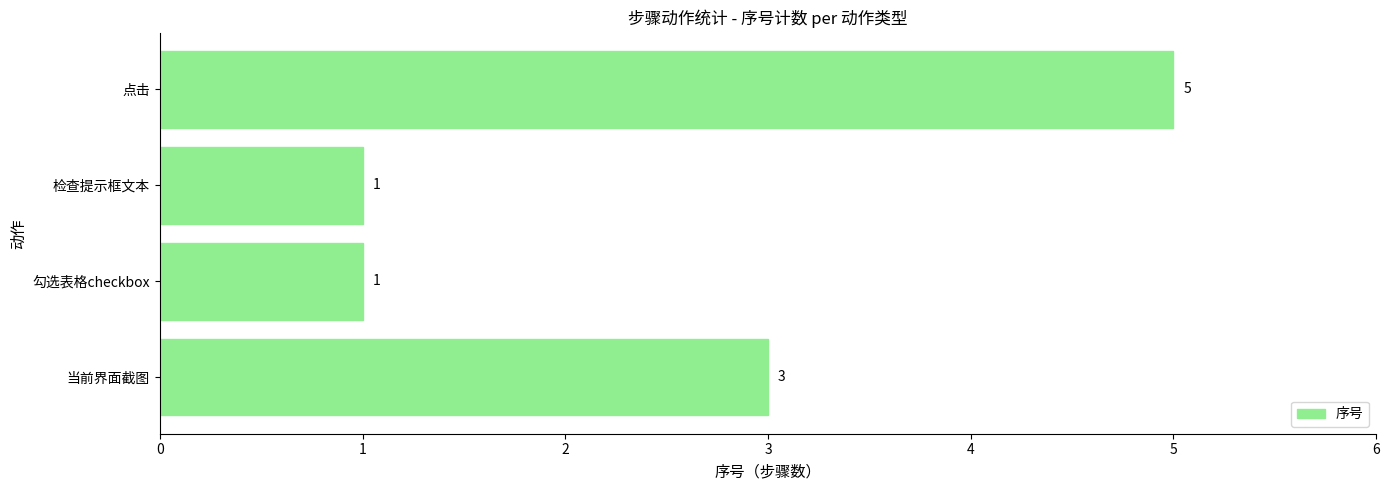

Approximately how many times larger is the value at 当前界面截图 compared to 检查提示框文本?

3.0